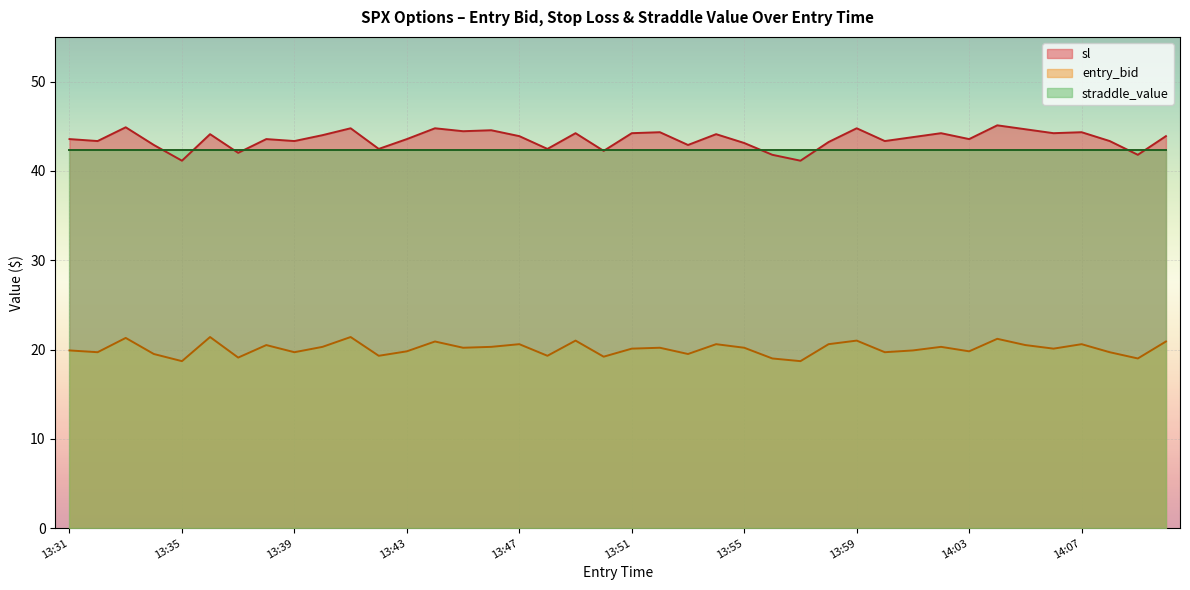

What is the lowest value of the sl series?

41.1